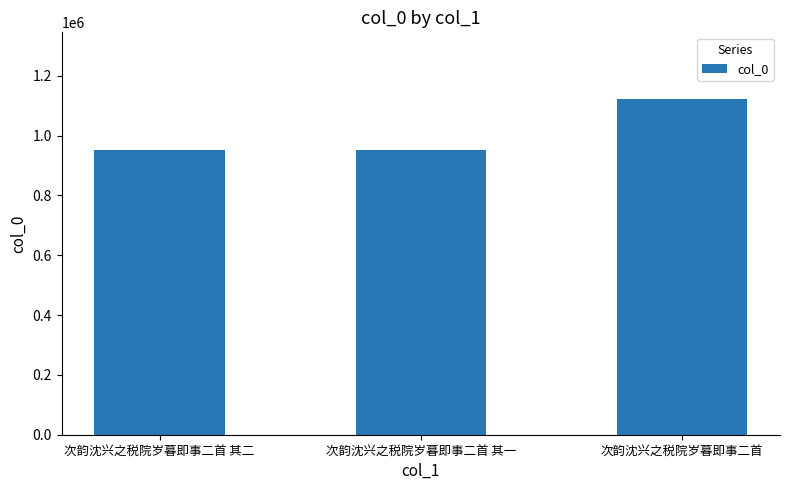

How many categories are shown in the chart?

3